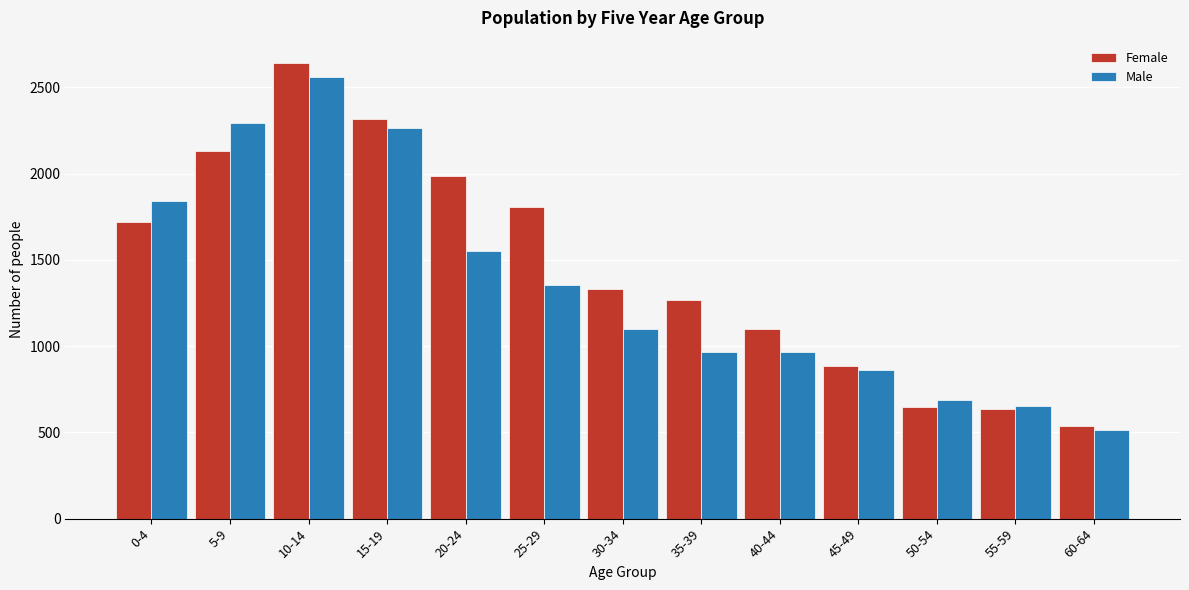

Which category has the lowest value in the Male series?

60-64